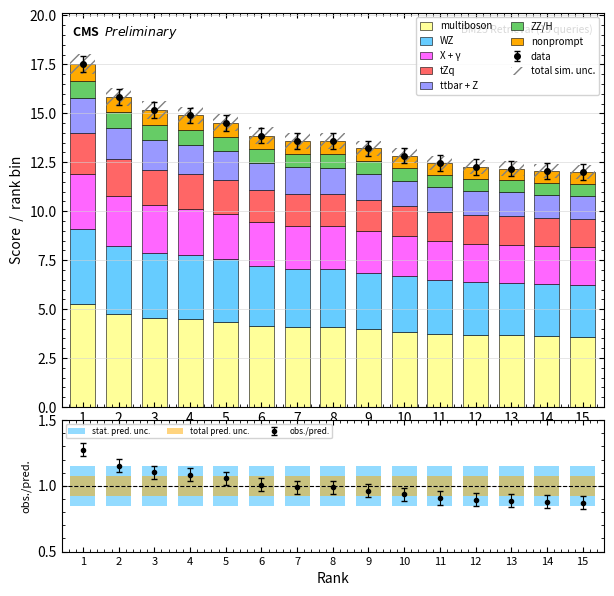

What is the change in value from 5 to 13?

-2.3